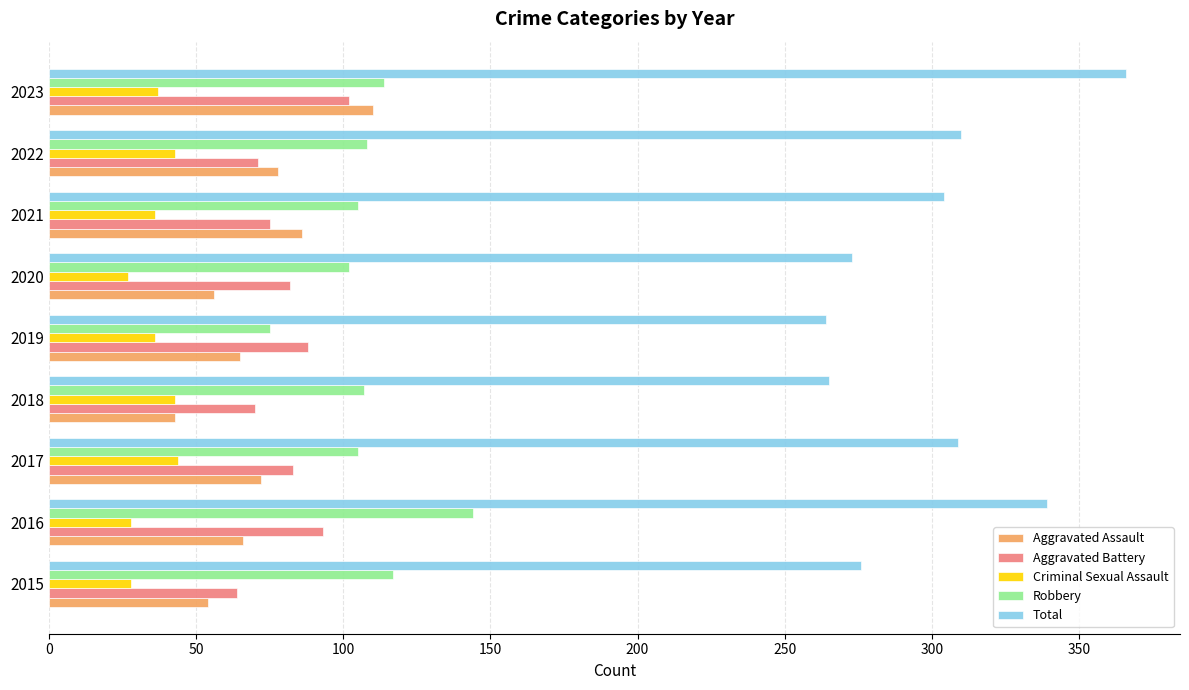

What is the minimum value for Aggravated Battery?

64